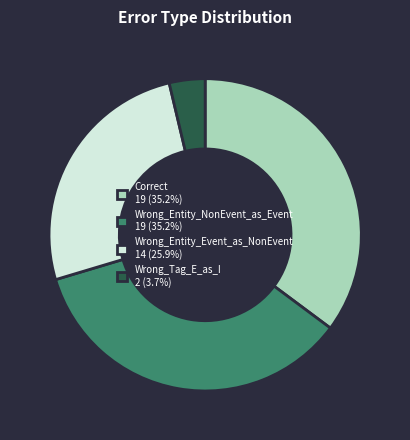

Does any single category account for the majority?

No